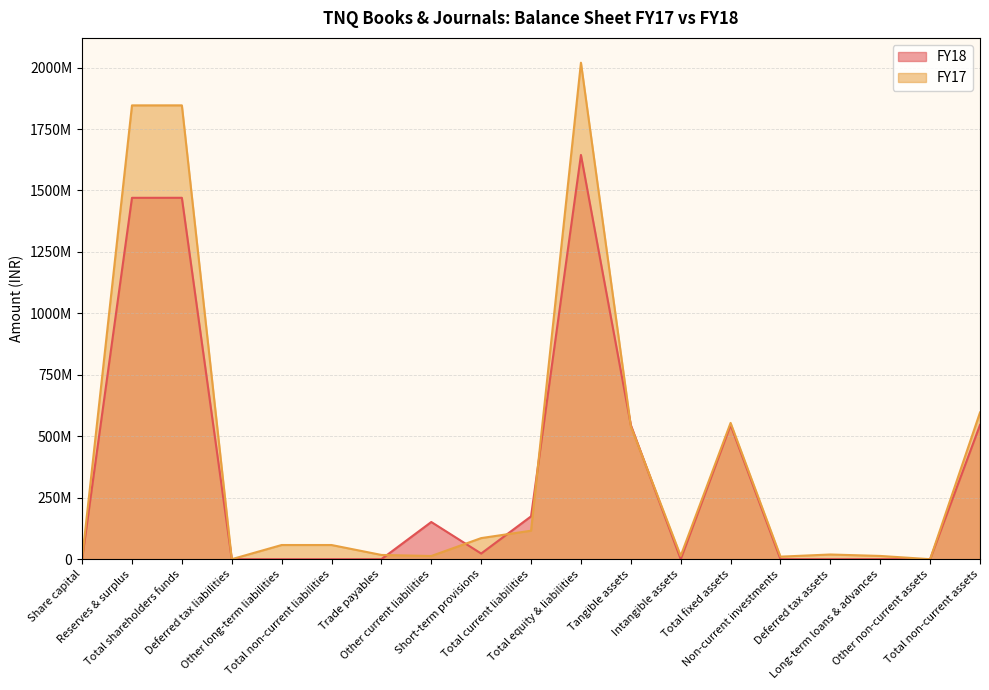

At which label is FY17 closest to 1009842169?

Total non-current assets